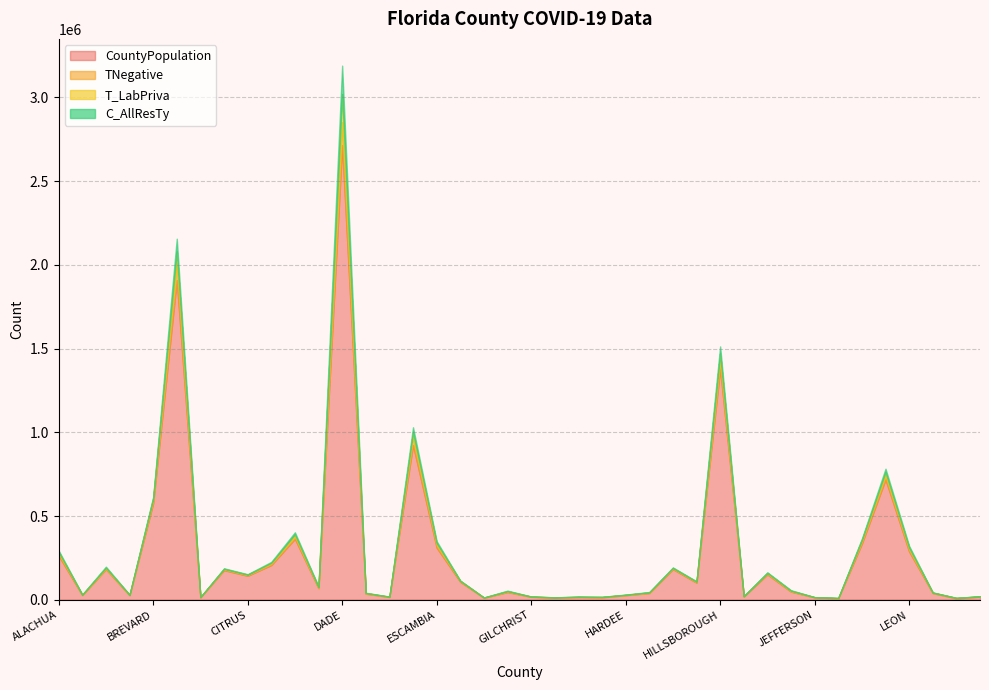

What position from the right is LIBERTY?

2